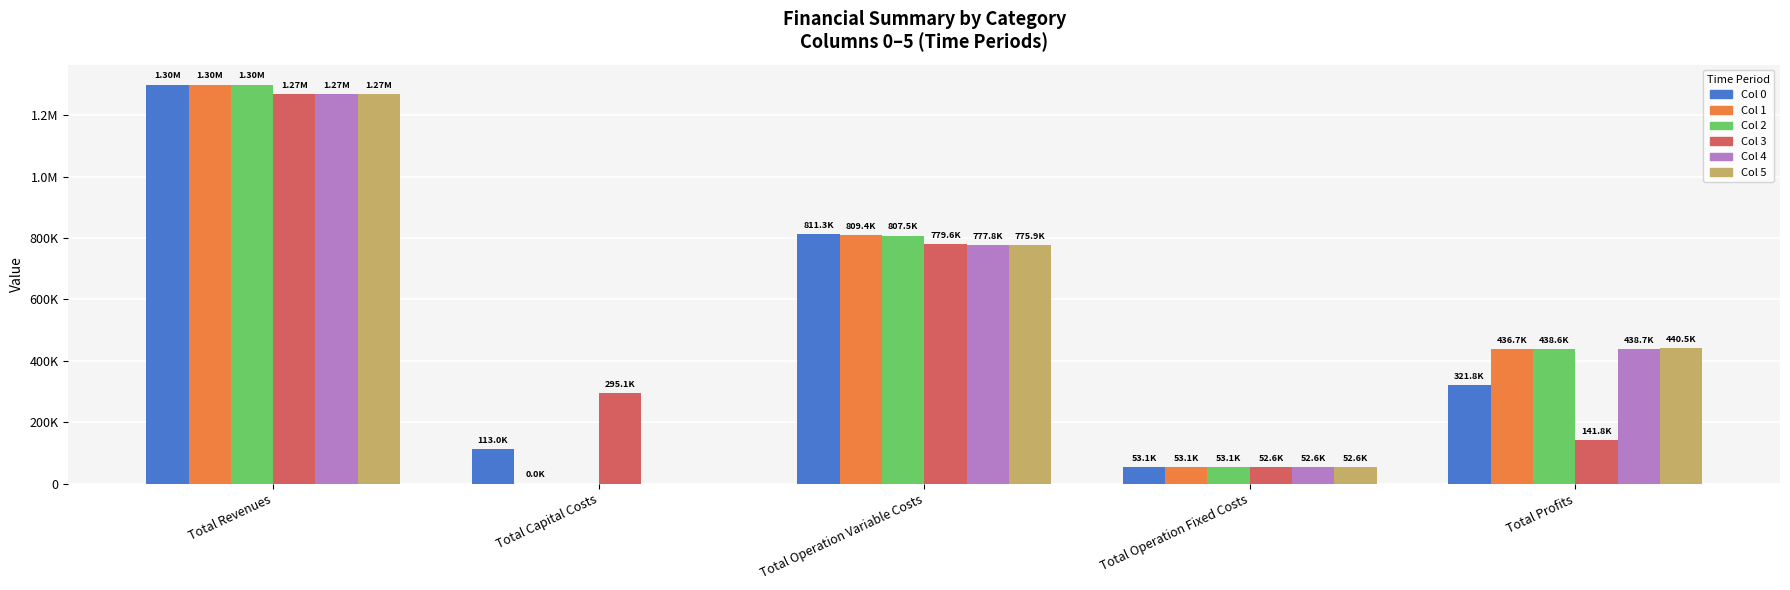

Which label corresponds to the largest value in the chart?

Total Revenues